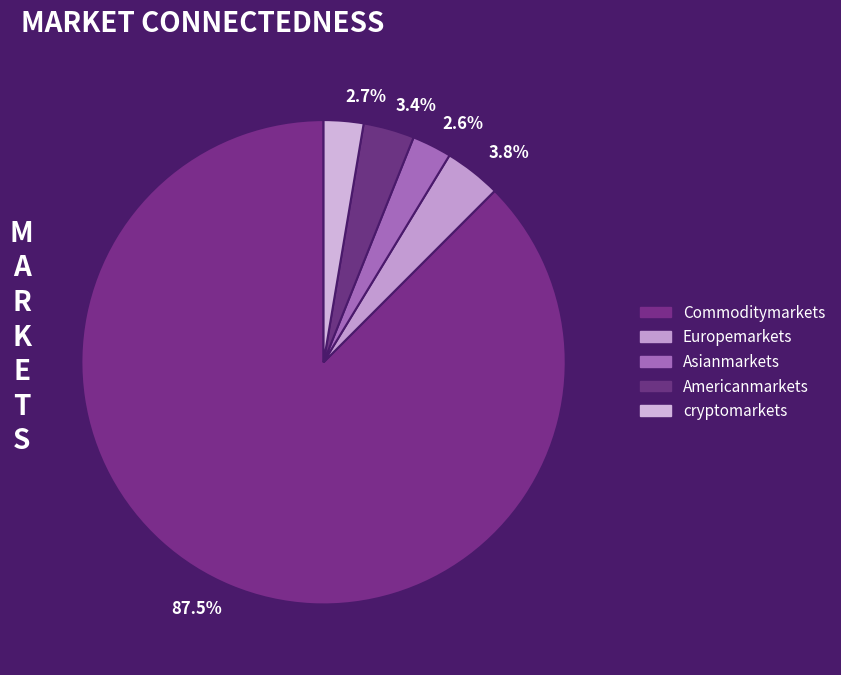

To the nearest percent, what is the average slice percentage?

20%